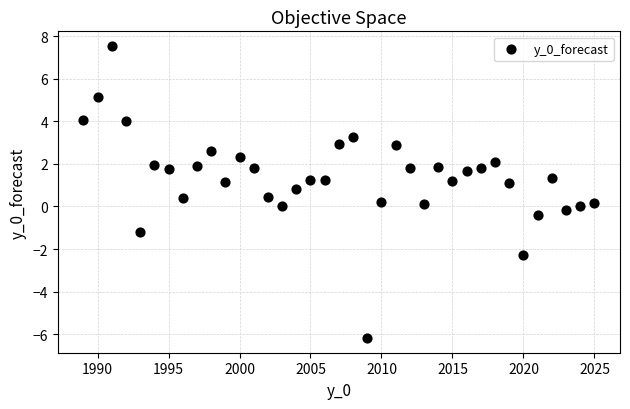

What is the range of X values (max minus min)?

36.0